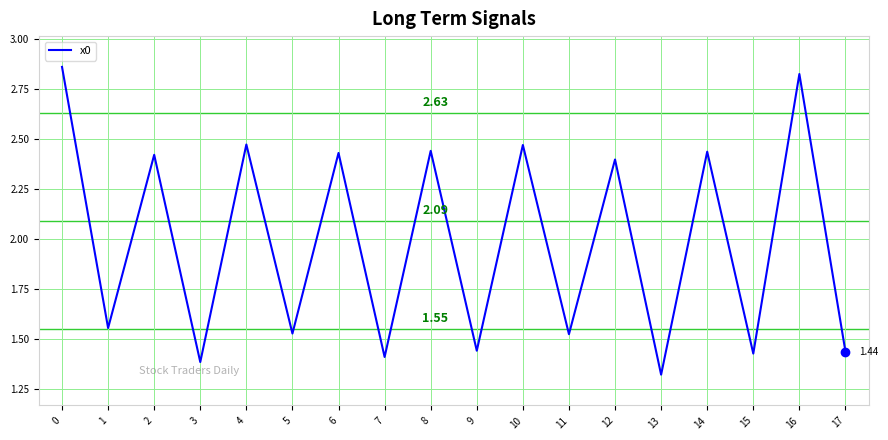

How many lines are shown in the chart?

1